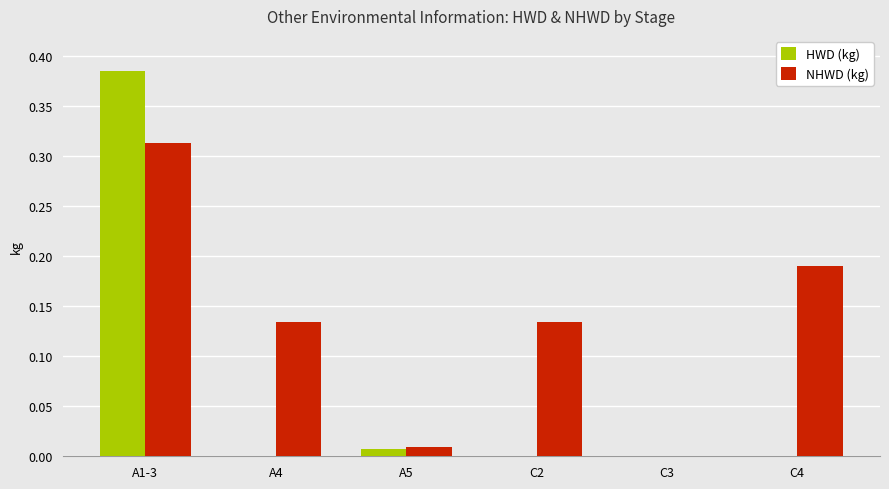

The value of NHWD (kg) at C4 is 0.1. True or false?

False